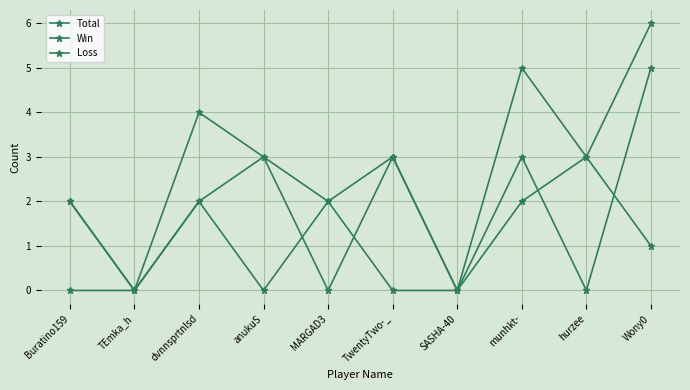

Between which two adjacent categories do Loss and Win first intersect?

anukuS and MARGAD3